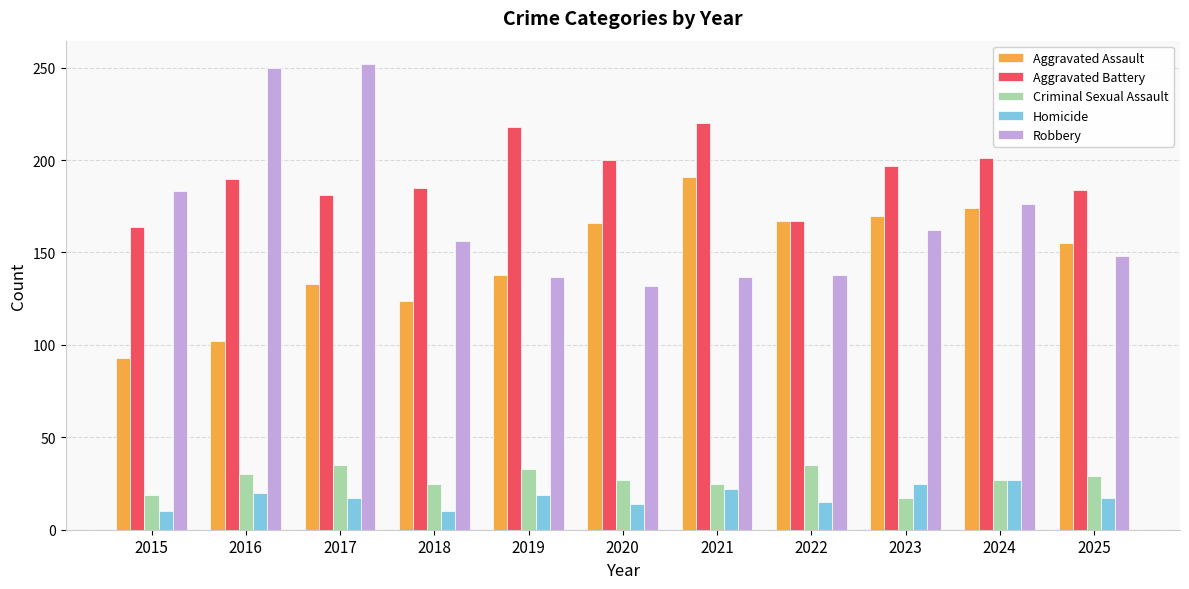

Is the value of Aggravated Battery at 2023 greater than the value of Criminal Sexual Assault at 2018?

Yes